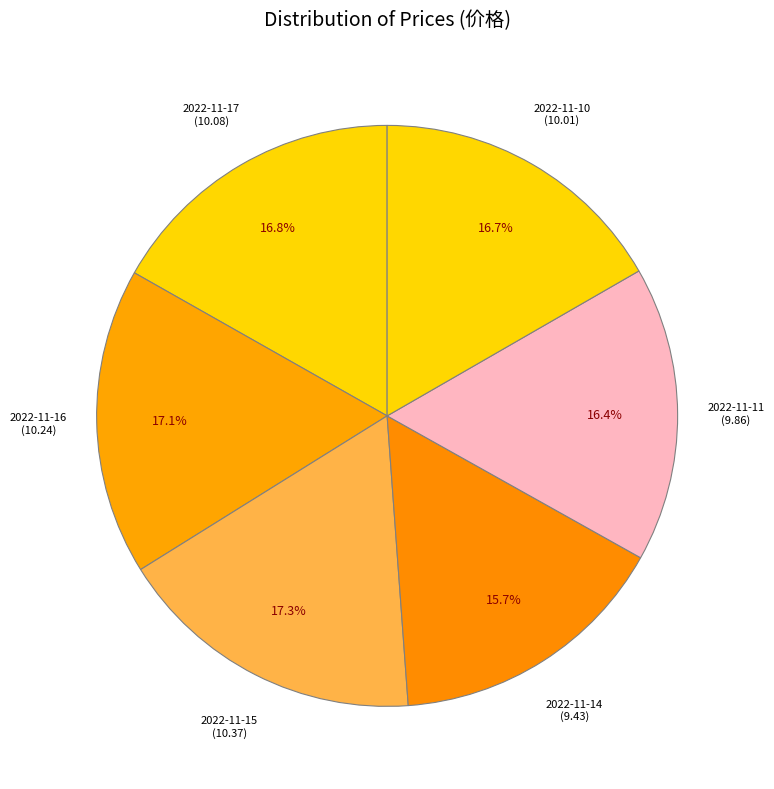

To the nearest percent, what is the difference between the largest and smallest slice percentages?

2%